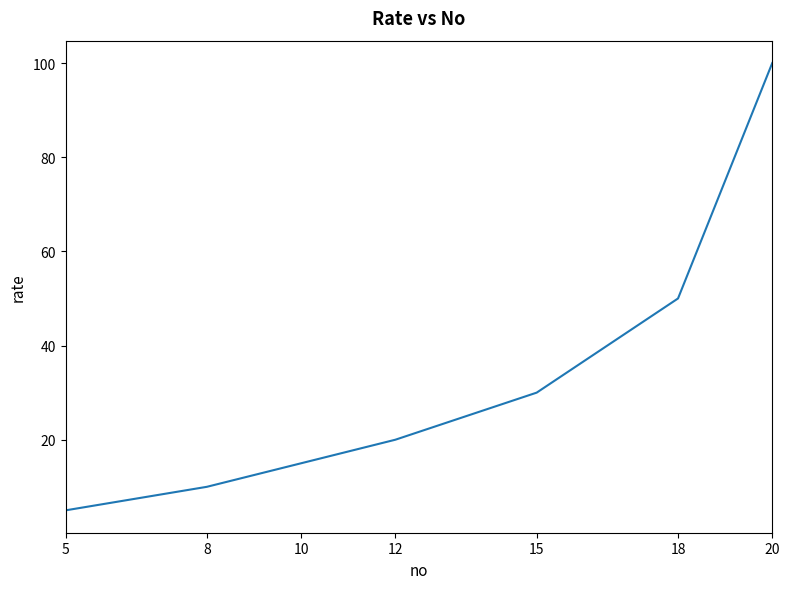

What is the change in value from 8 to 15?

+20